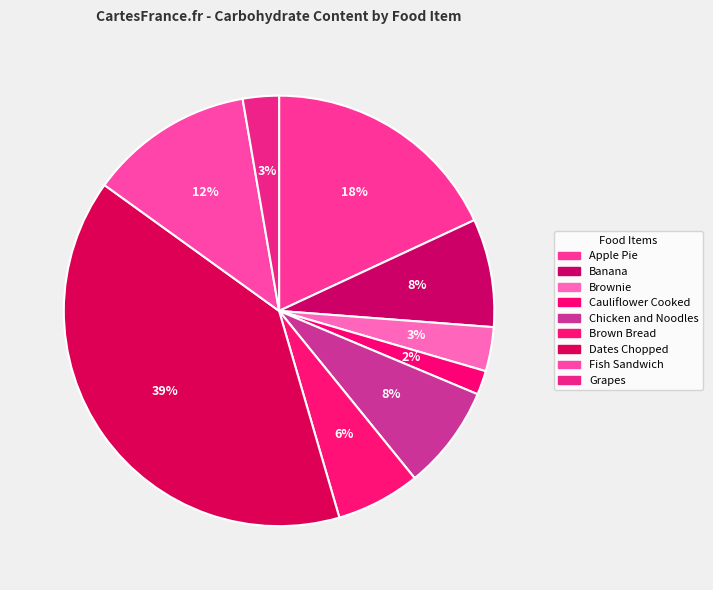

How many segments does this pie chart have?

9